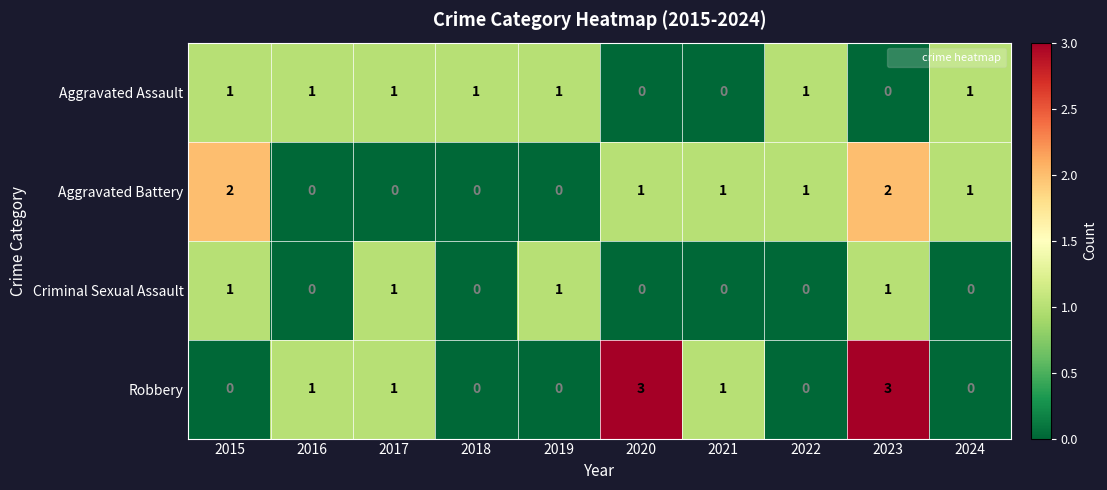

How many series are shown in this chart?

4